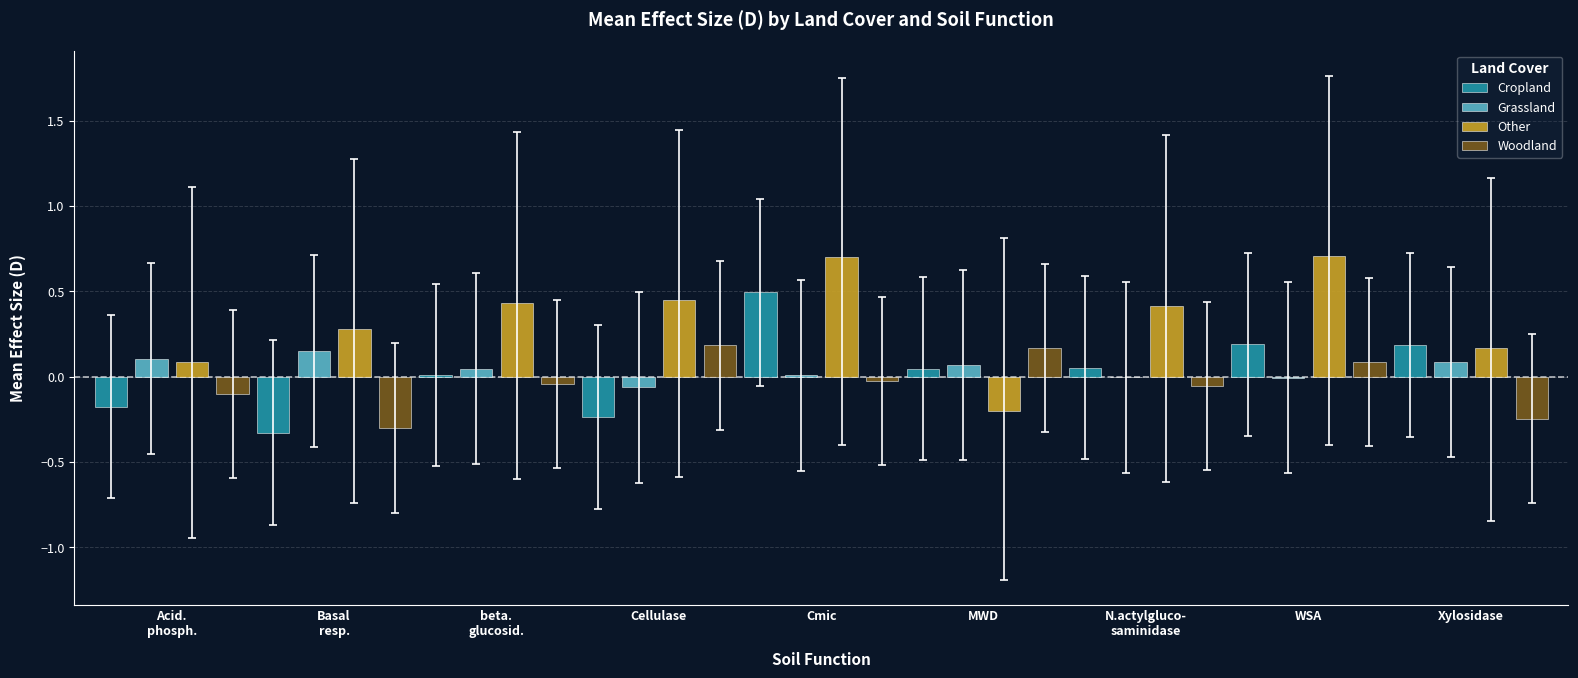

What is the maximum value for Other?

0.7